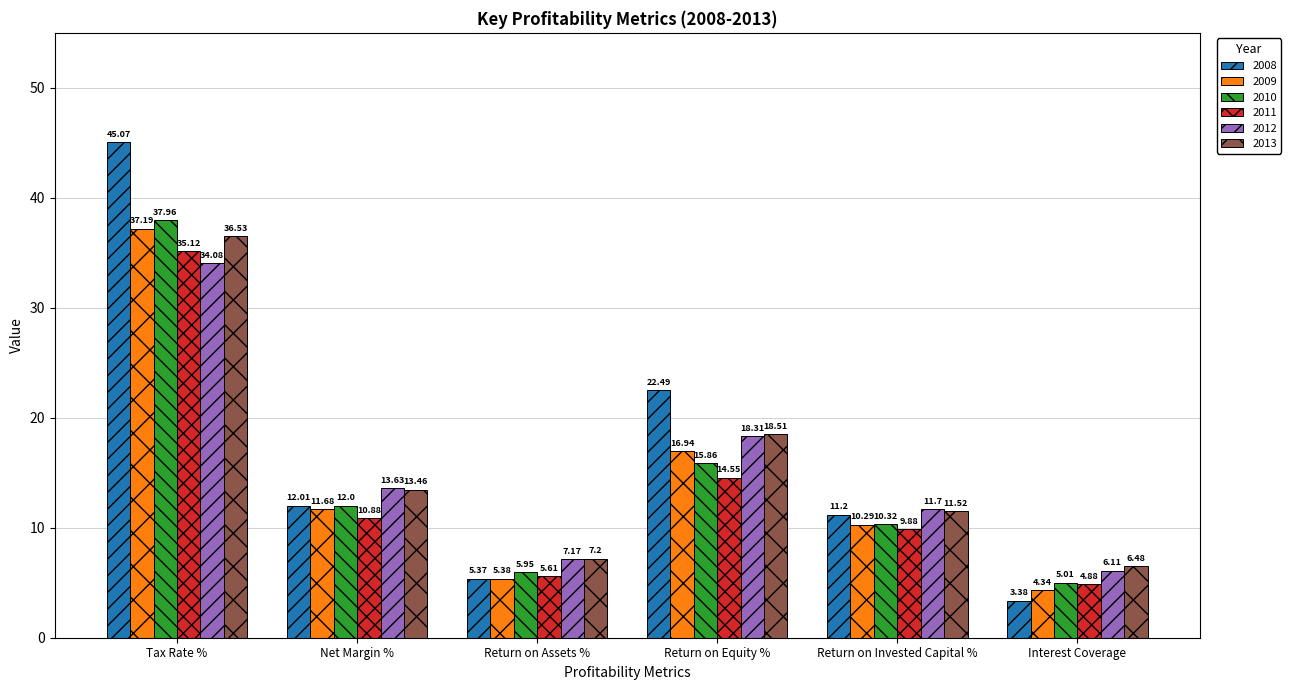

How many groups of bars are there?

6